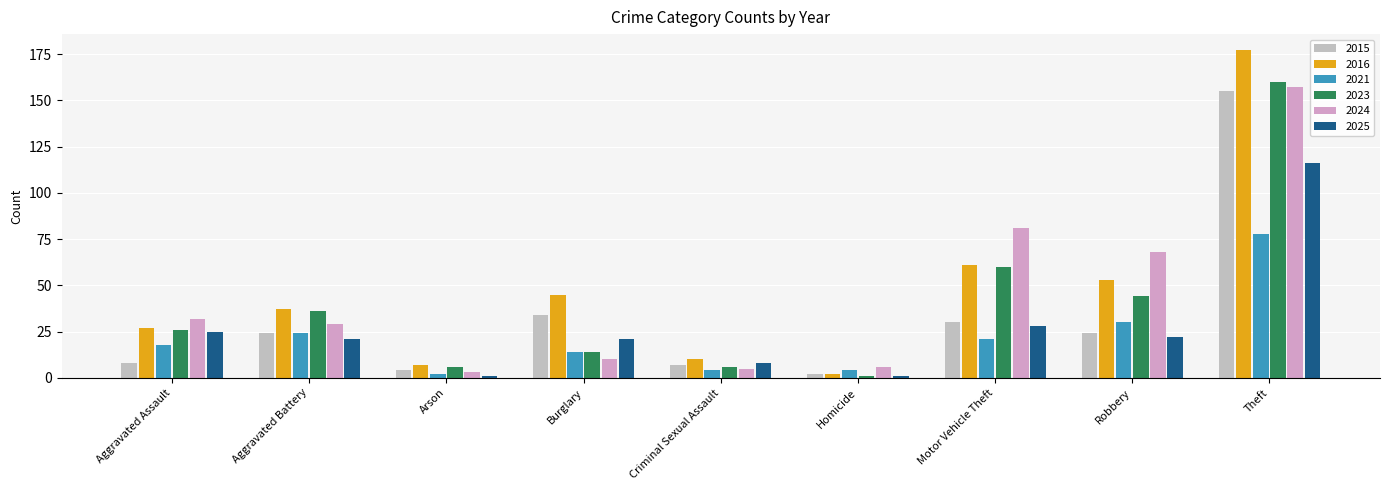

Reading left to right, list all the values displayed in this chart.

2015: 8	24	4	34	7	2	30	24	155
2016: 27	37	7	45	10	2	61	53	177
2021: 18	24	2	14	4	4	21	30	78
2023: 26	36	6	14	6	1	60	44	160
2024: 32	29	3	10	5	6	81	68	157
2025: 25	21	1	21	8	1	28	22	116